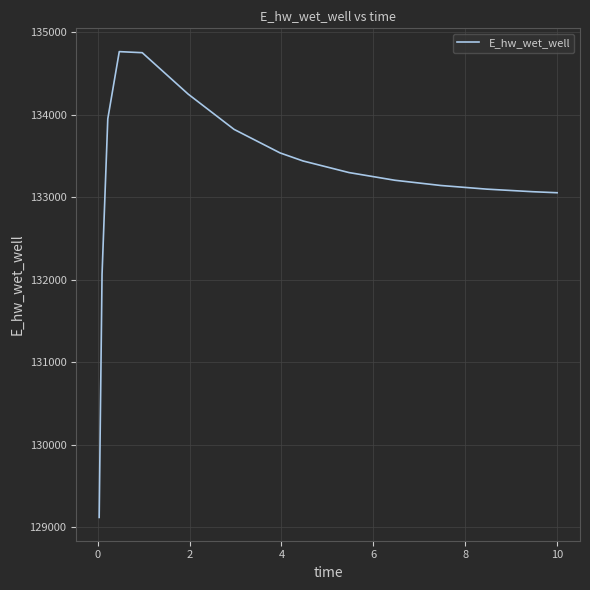

What is the maximum value shown in the chart?

134763.9